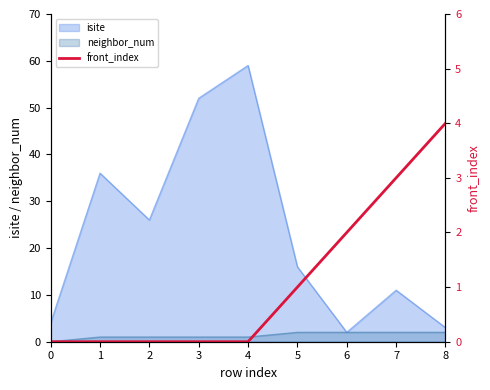

True or false: isite has a value of 4 at 0.

True